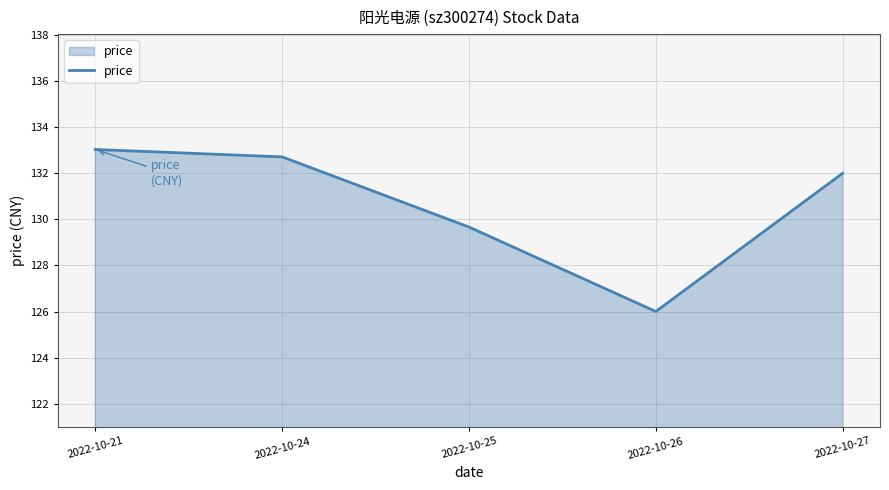

True or false: the data has more than 1 interior local peaks.

False